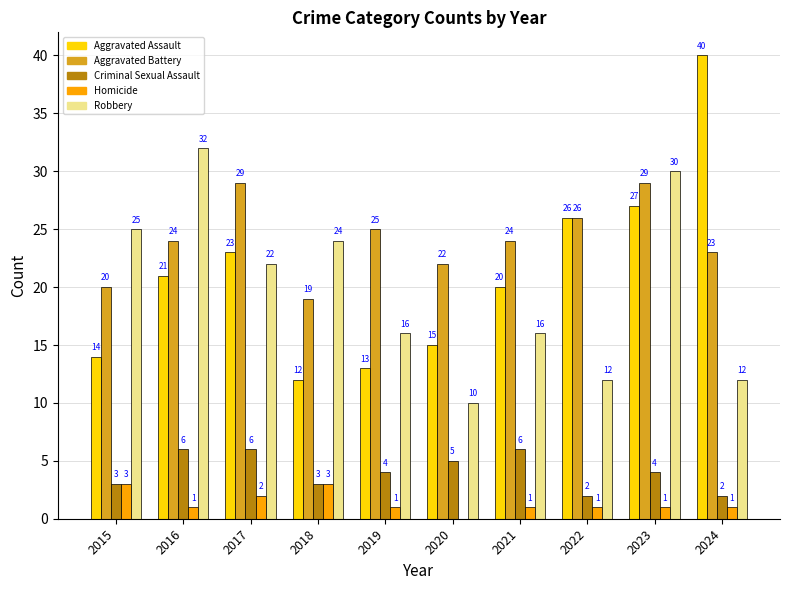

What are all the series names shown in the legend?

Aggravated Assault, Aggravated Battery, Criminal Sexual Assault, Homicide, Robbery